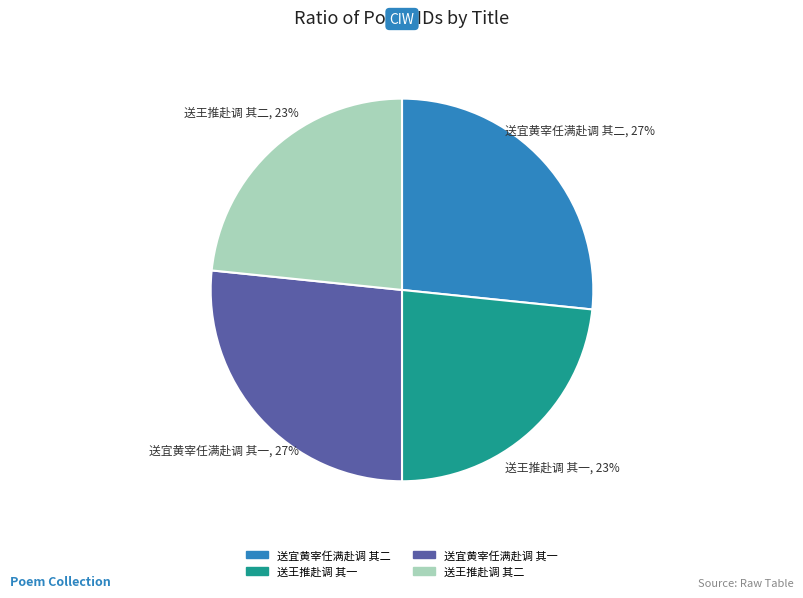

To the nearest percent, what percentage of the pie is 送宜黄宰任满赴调 其一?

27%